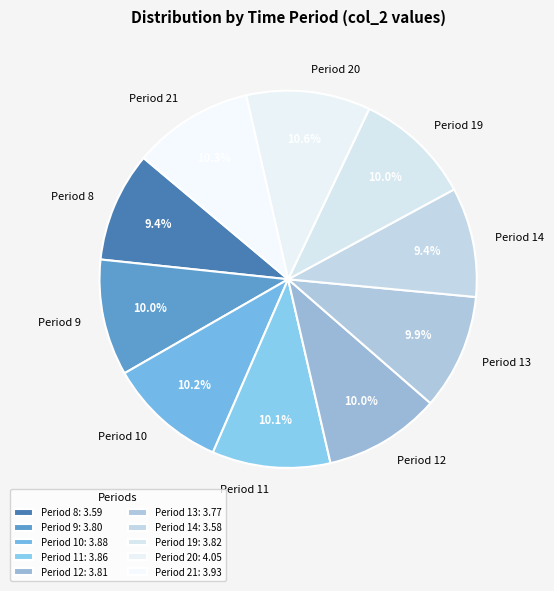

To the nearest percent, what is the difference between the largest and smallest slice percentages?

1%